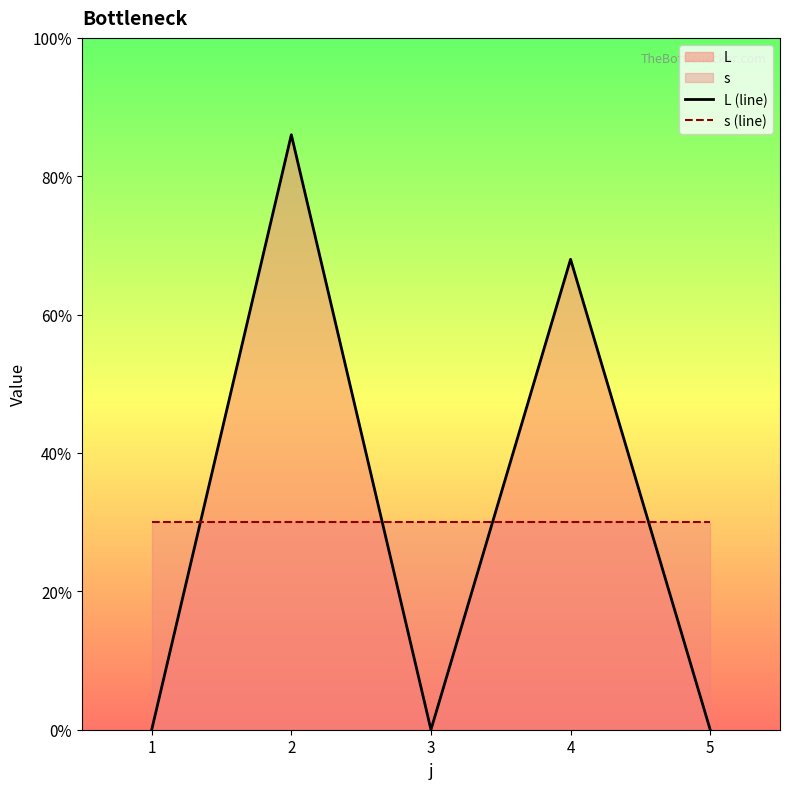

Which has a higher value, 1 or 2?

2